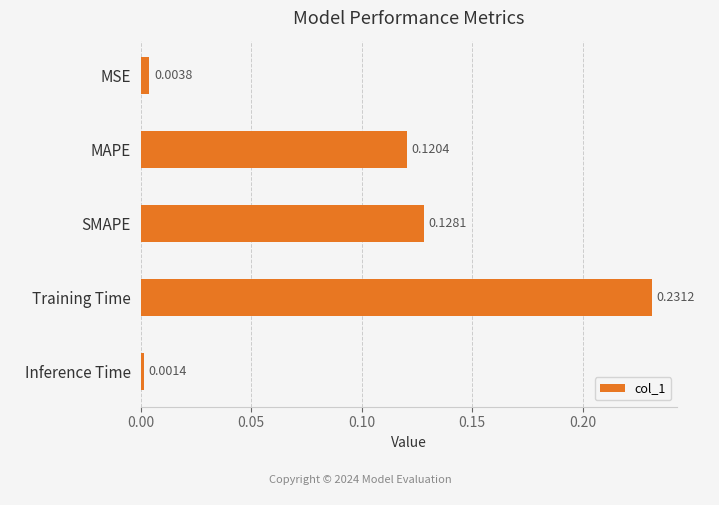

List the labels in order of value, smallest first.

Inference Time, MSE, MAPE, SMAPE, Training Time